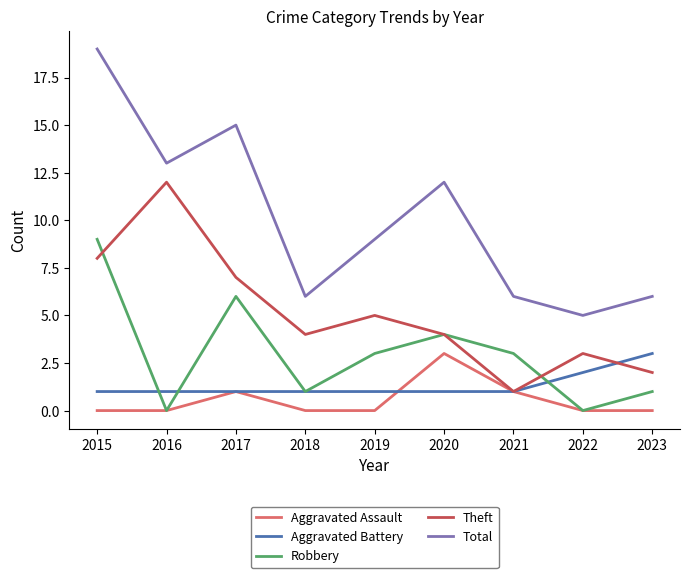

True or false: Aggravated Assault has a value of 0 at 2015.

True